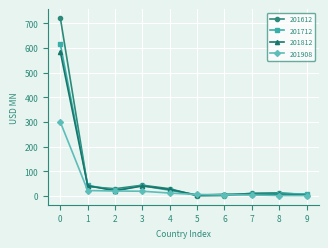

The value of 201712 at 2 is 23.2. True or false?

True